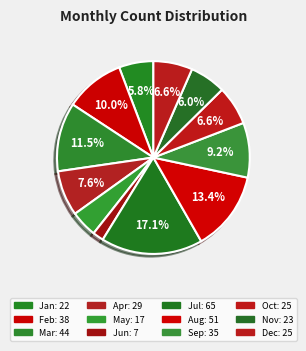

To the nearest percent, what is the average slice percentage?

8%